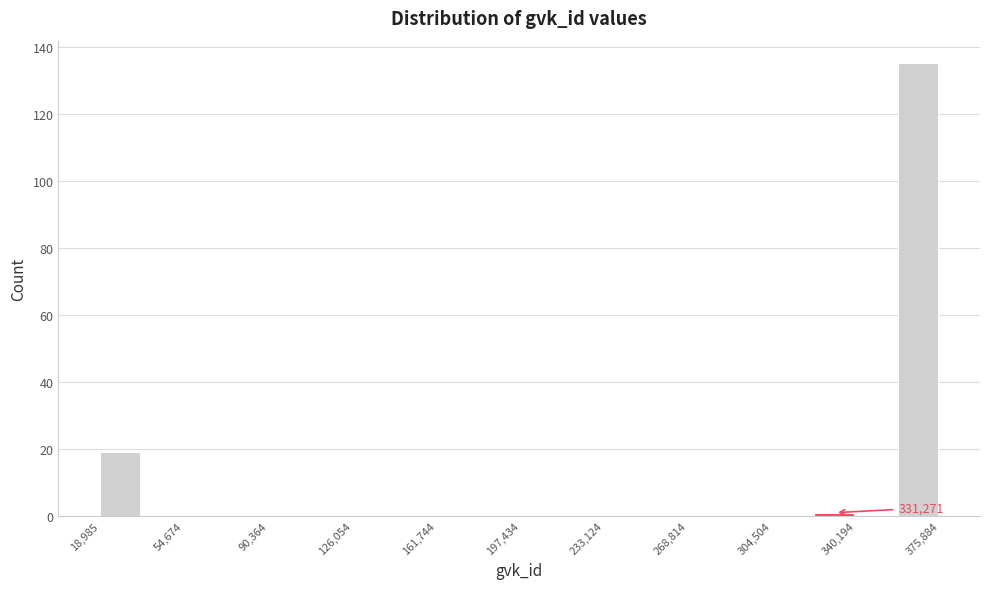

Around what value on the x-axis is the tallest bar? Give the approximate position of its centre, as read against the axis.

365000